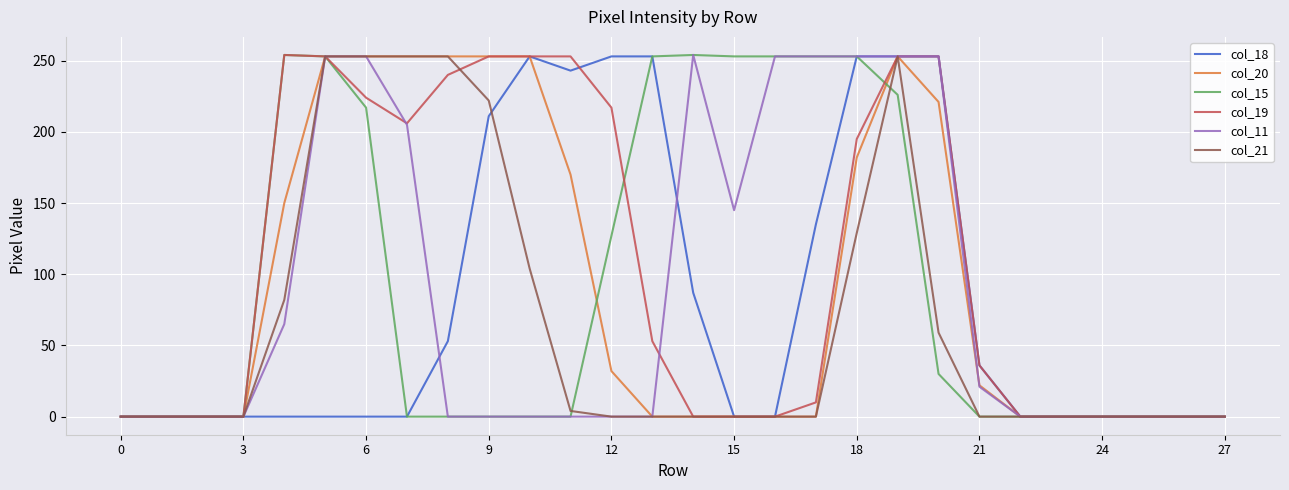

How many values in the col_15 series exceed 0?

12